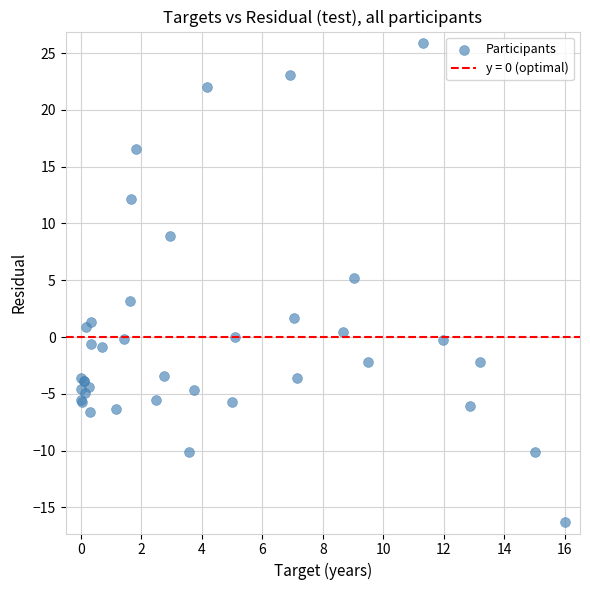

What Y value in the scatter plot is closest to 4?

3.2